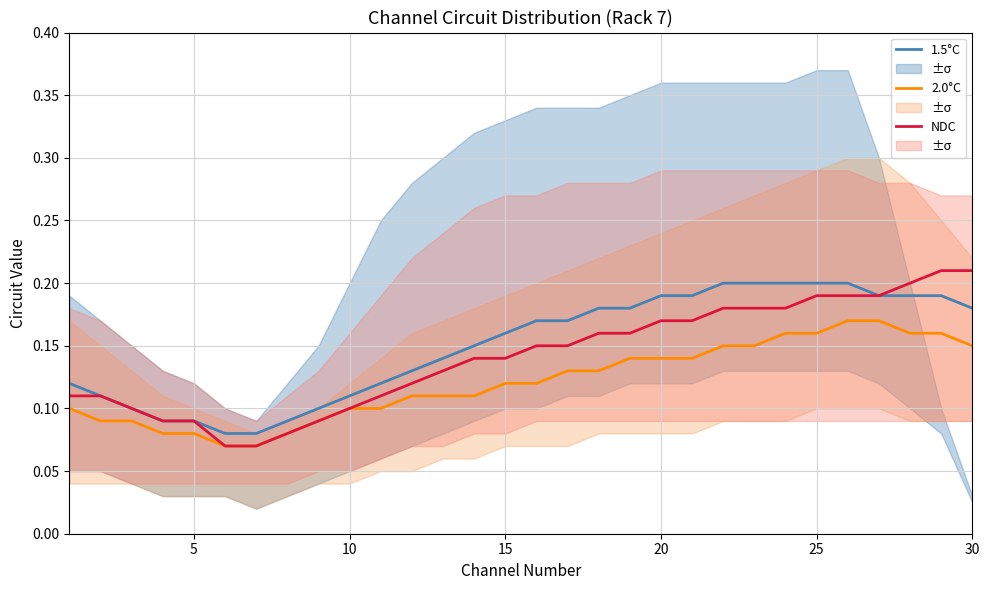

Reading left to right, list all the values displayed in this chart.

1.5°C: 0.1	0.1	0.1	0.1	0.1	0.1	0.1	0.1	0.1	0.1	0.1	0.1	0.1	0.1	0.2	0.2	0.2	0.2	0.2	0.2	0.2	0.2	0.2	0.2	0.2	0.2	0.2	0.2	0.2	0.2
2.0°C: 0.1	0.1	0.1	0.1	0.1	0.1	0.1	0.1	0.1	0.1	0.1	0.1	0.1	0.1	0.1	0.1	0.1	0.1	0.1	0.1	0.1	0.1	0.1	0.2	0.2	0.2	0.2	0.2	0.2	0.1
NDC: 0.1	0.1	0.1	0.1	0.1	0.1	0.1	0.1	0.1	0.1	0.1	0.1	0.1	0.1	0.1	0.1	0.1	0.2	0.2	0.2	0.2	0.2	0.2	0.2	0.2	0.2	0.2	0.2	0.2	0.2